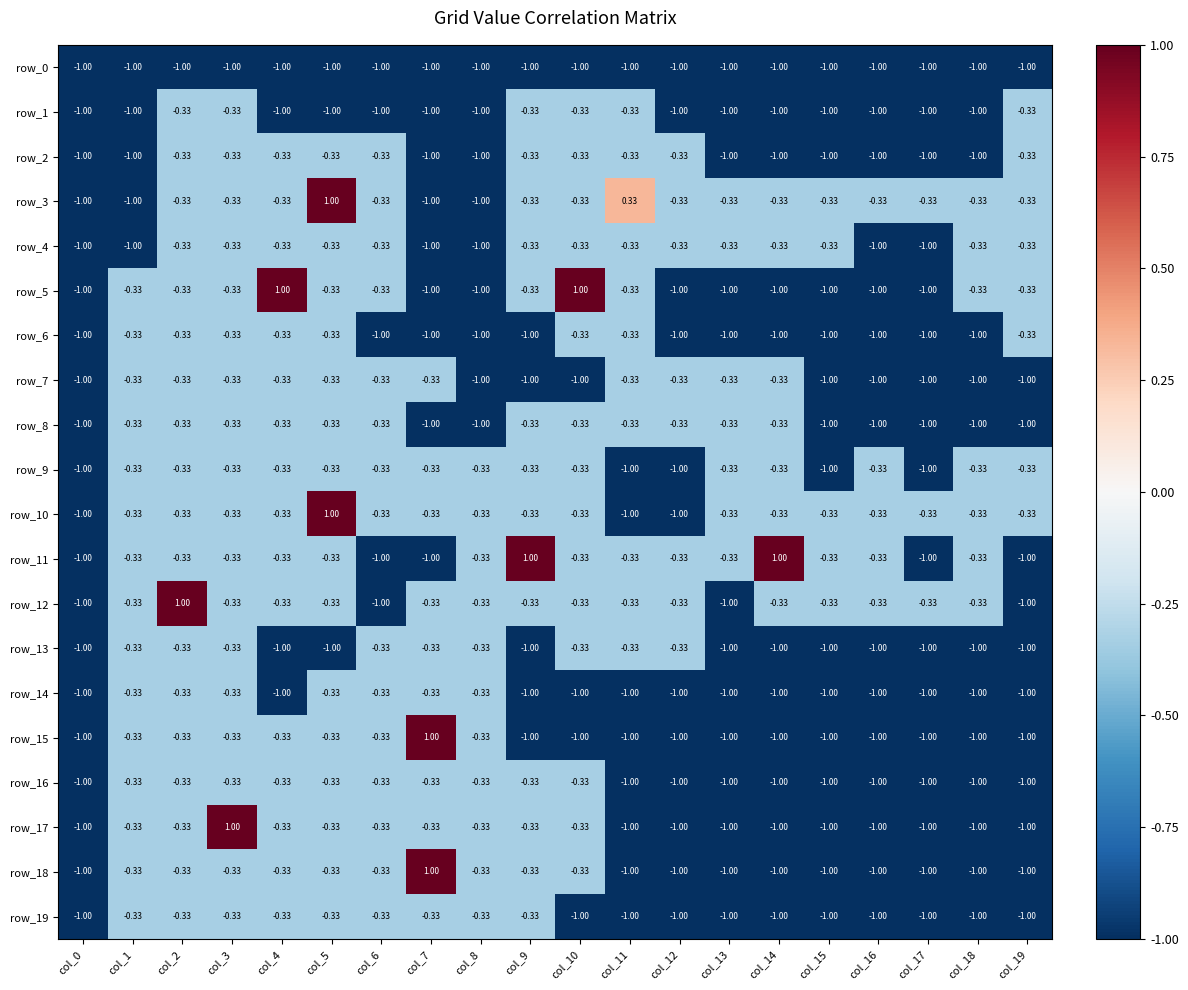

What is the difference between the maximum and minimum values in the row_12 series?

2.0